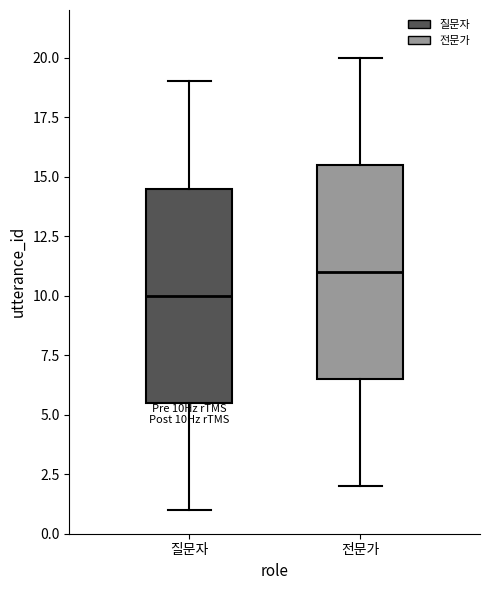

Where does the upper whisker of the box for 전문가 end on the y-axis? The values are not printed on the chart, so give them approximately, as read against the axis.

20.0